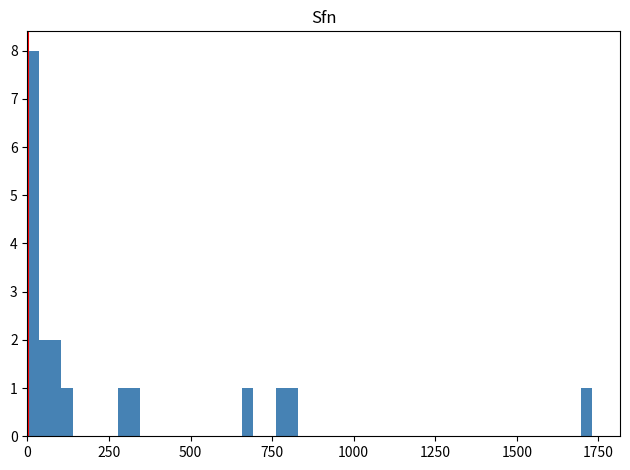

Read against the x-axis, roughly where is the centre of the tallest bar?

0